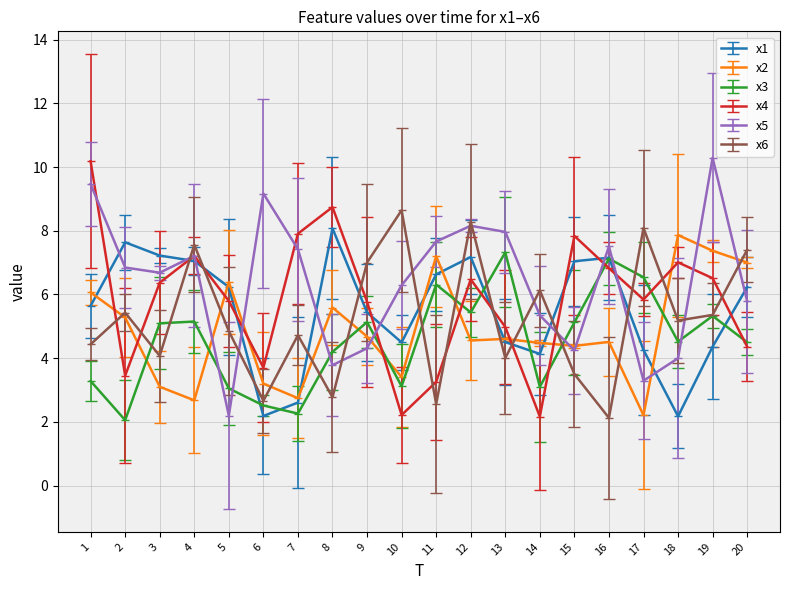

In x4, how many points are higher than both neighbors (excluding endpoints)?

5